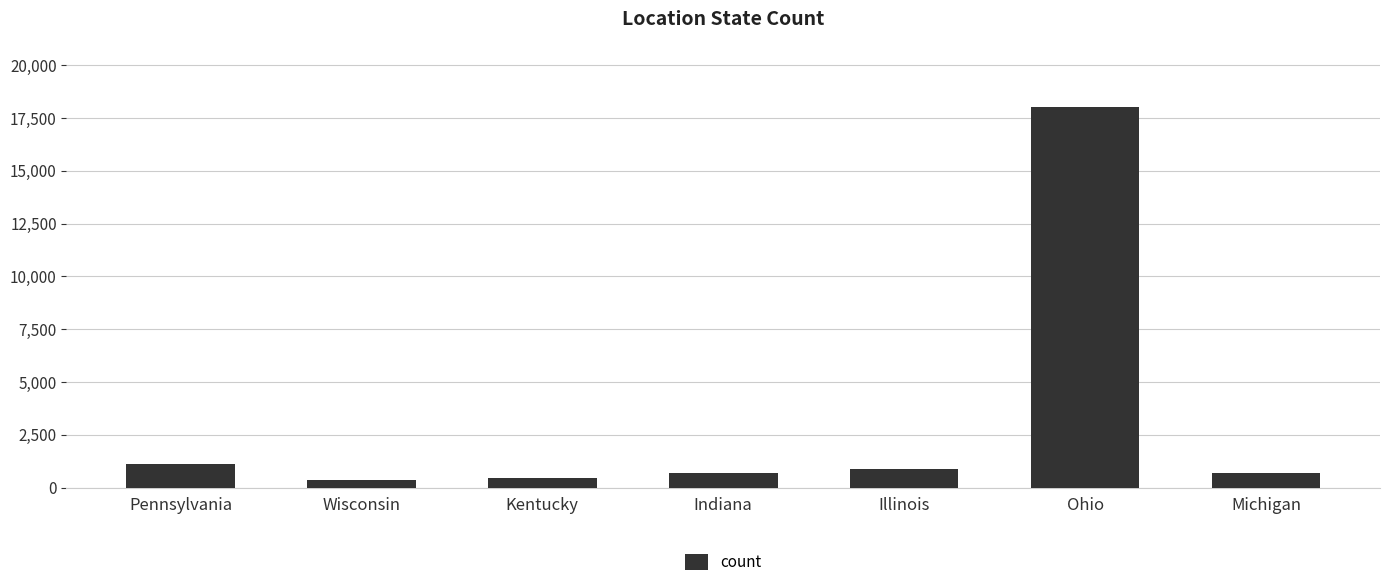

What is the difference between the second highest and second lowest values?

664